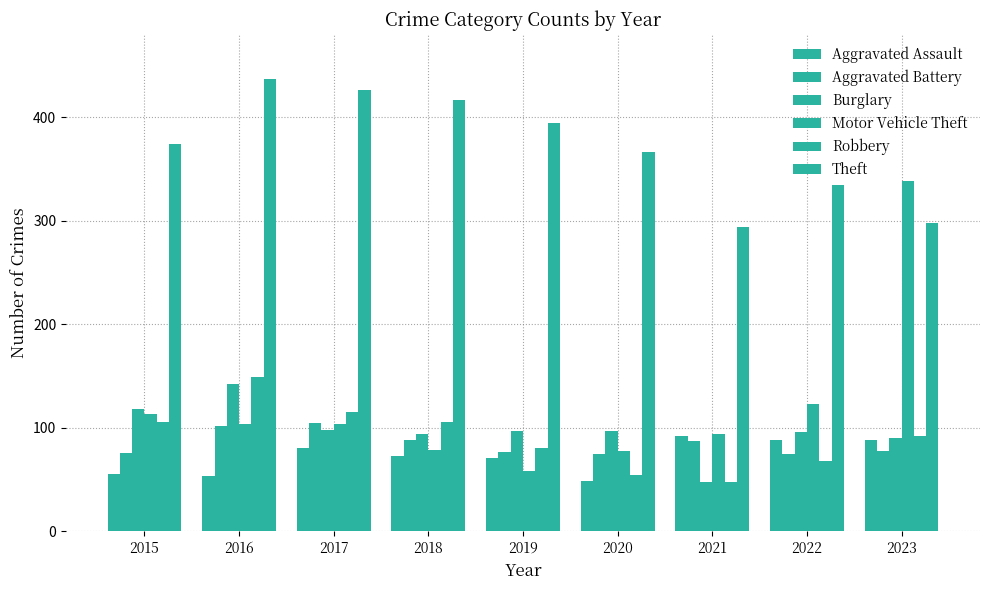

Which category has the highest value across all series?

2016